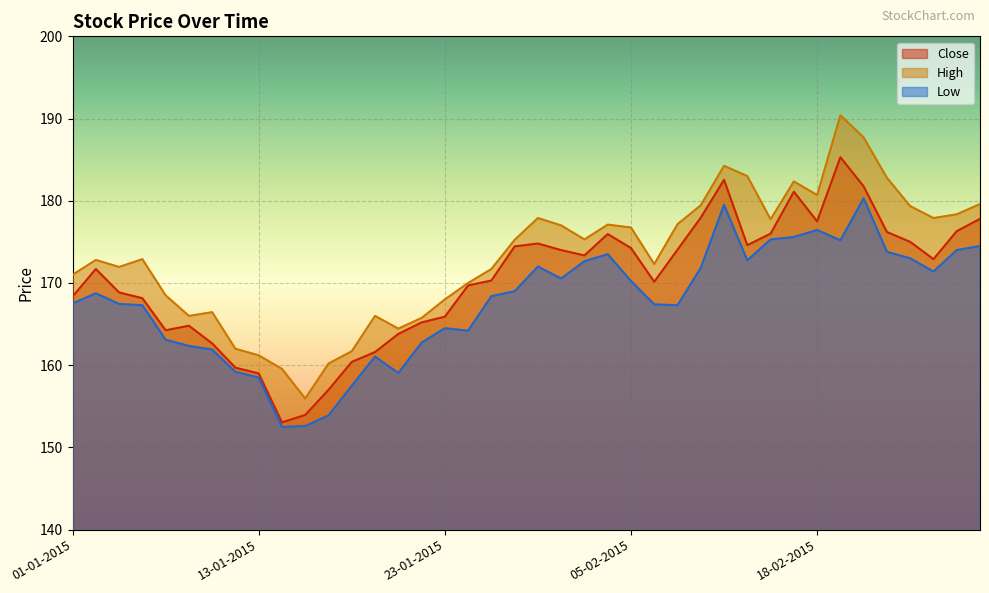

What is the value of the Low point at the 6th from the left?

162.3